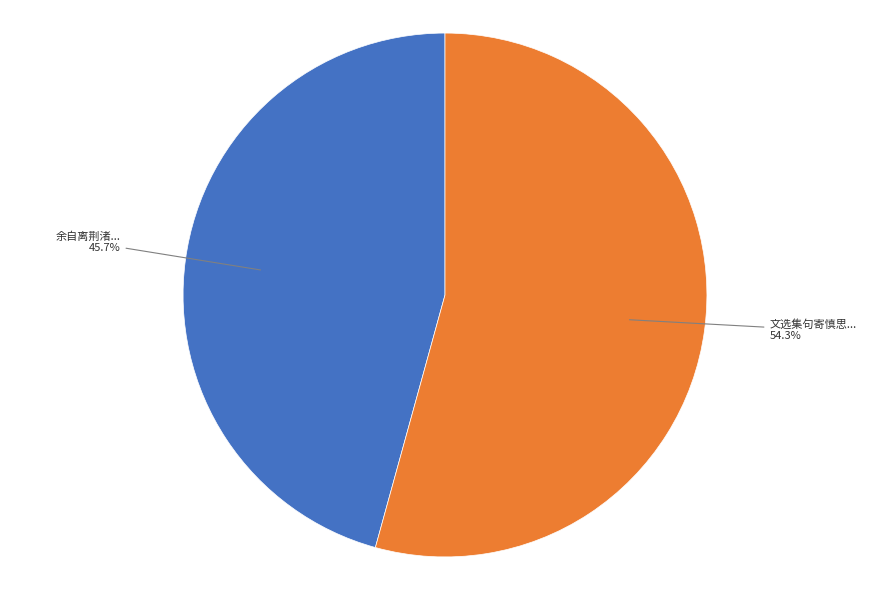

Rank the categories by value from highest to lowest.

文选集句寄慎思..., 余自离荆渚...